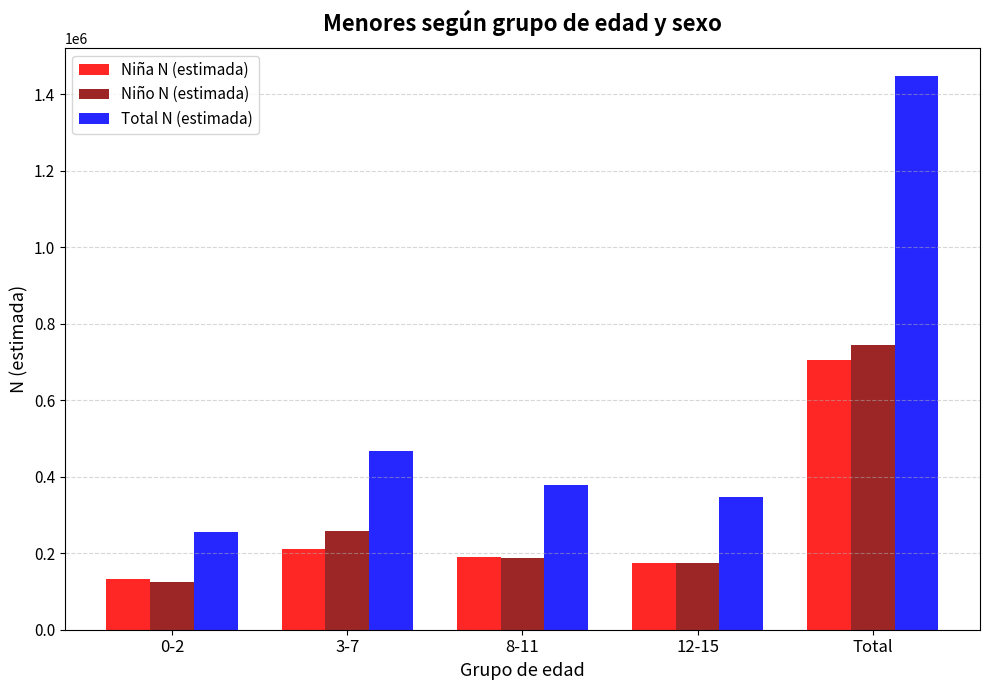

What is the label of the 5th bar from the left?

Total